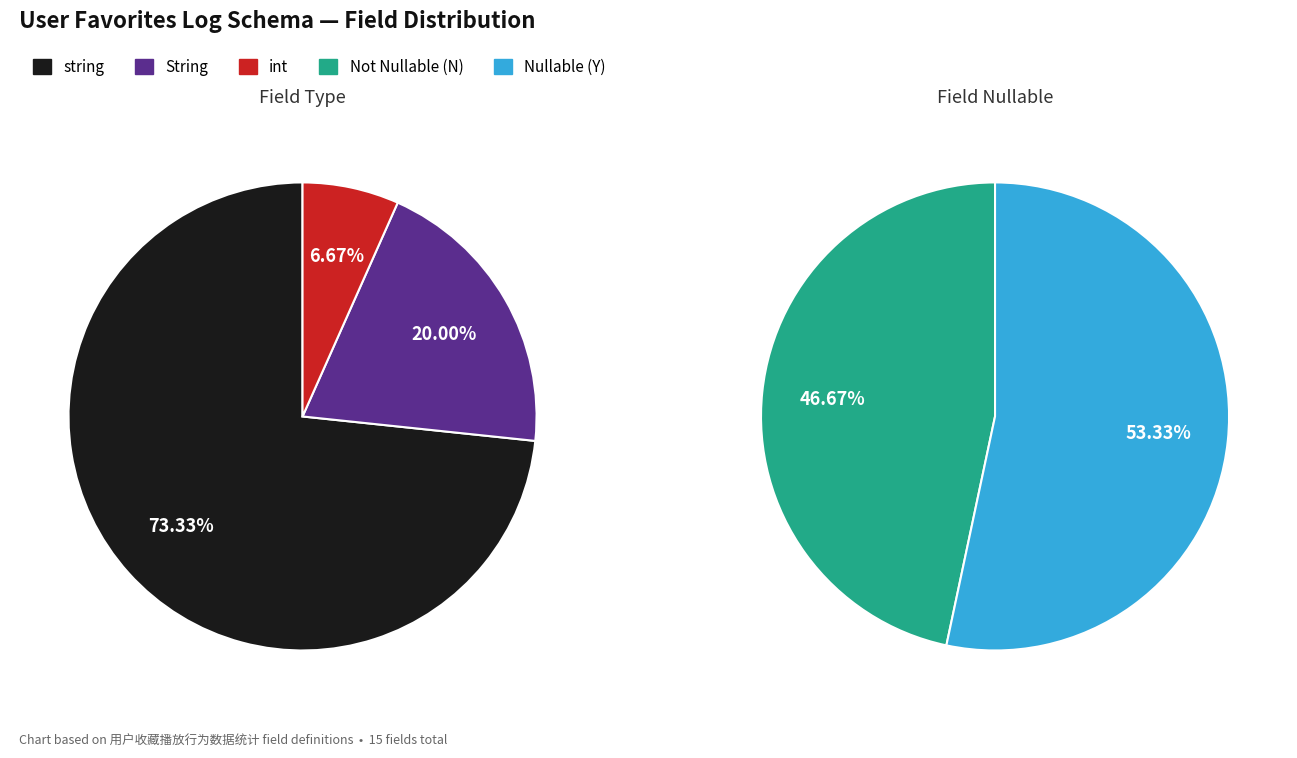

Rank the categories by value from lowest to highest.

int, String, string